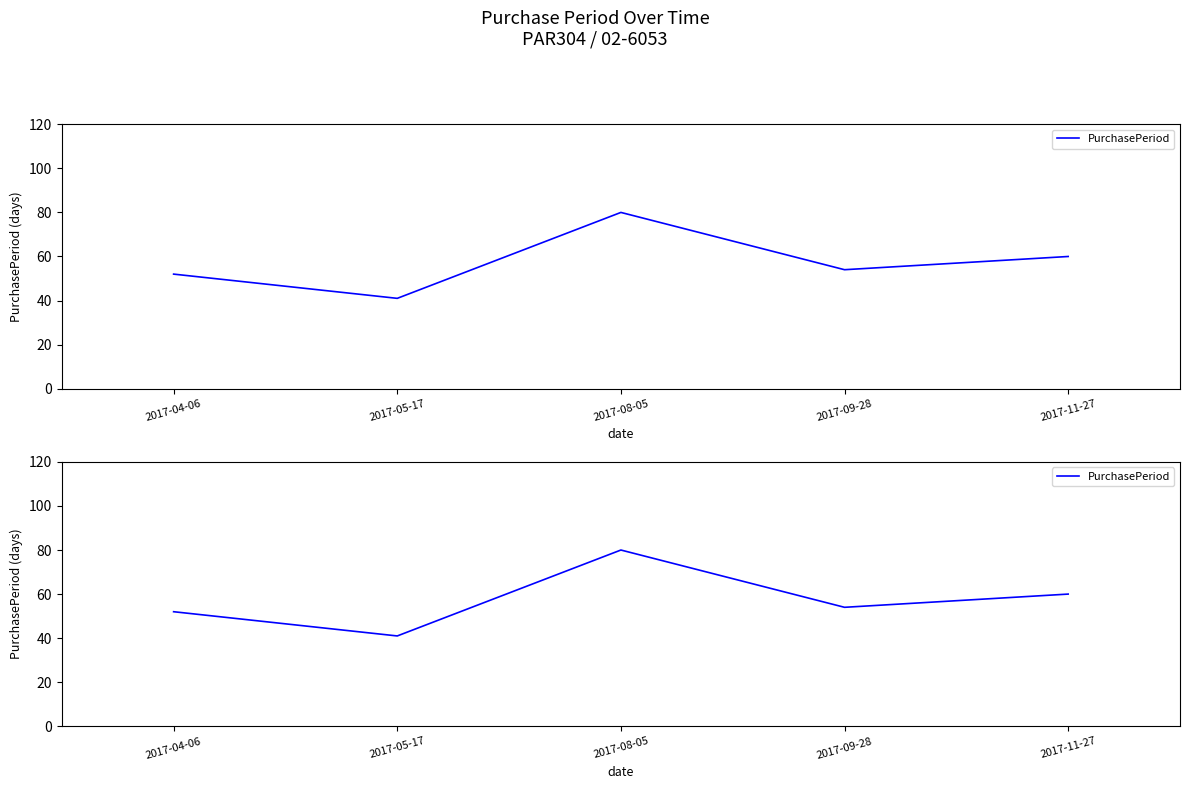

Rank the categories by value from lowest to highest.

2017-05-17, 2017-04-06, 2017-09-28, 2017-11-27, 2017-08-05